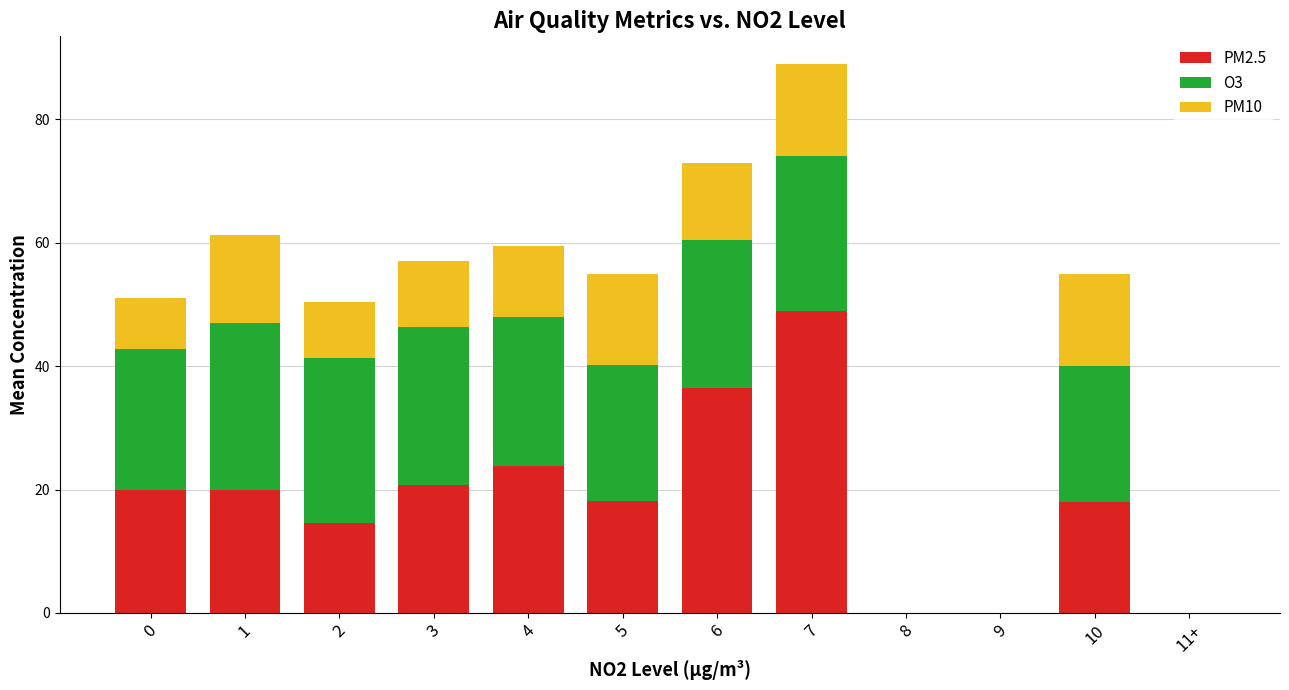

What is the total value across all series at 6?

73.0